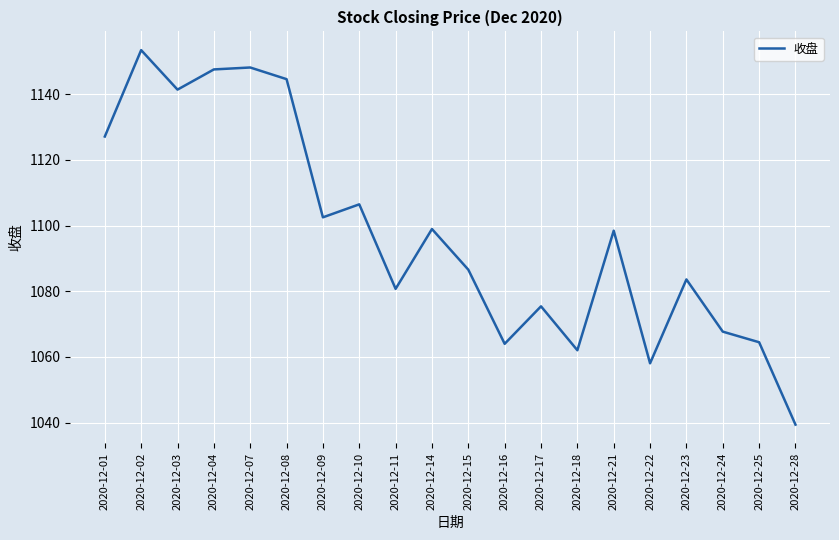

What is the difference between the values at 2020-12-28 and 2020-12-07?

108.8